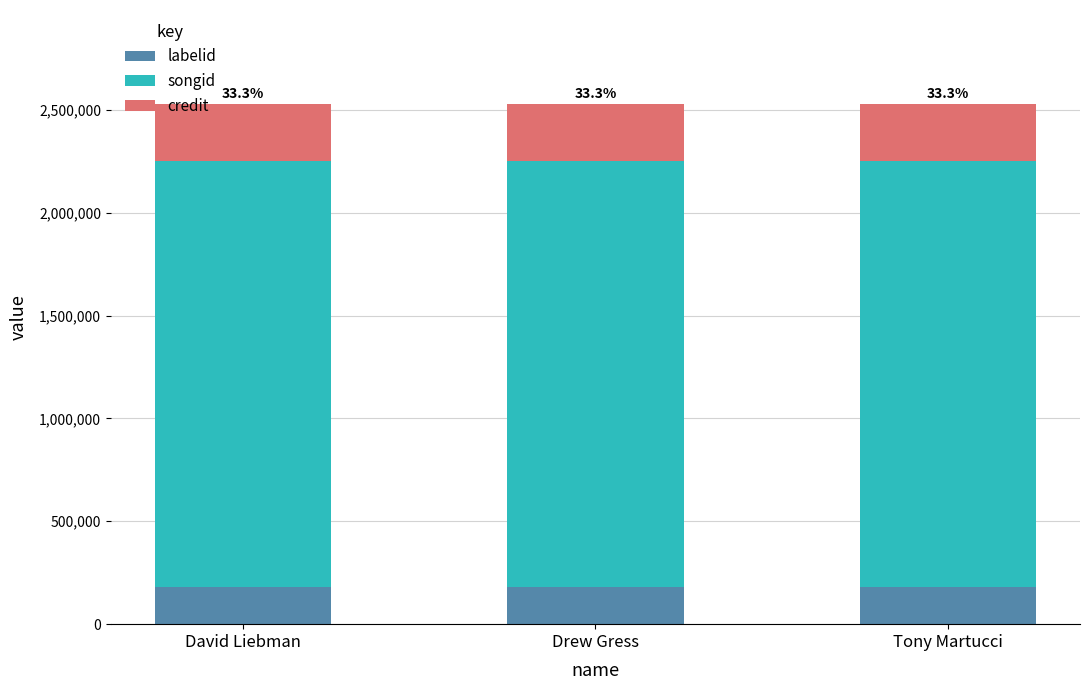

What is the total value across all series at David Liebman?

2529595